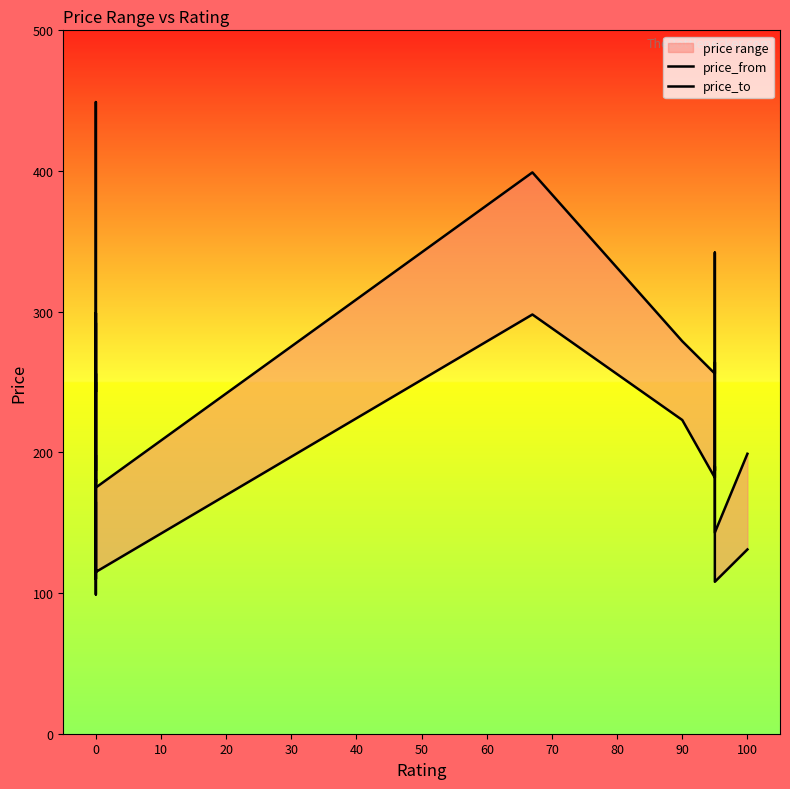

What is the minimum value shown in the chart?

99